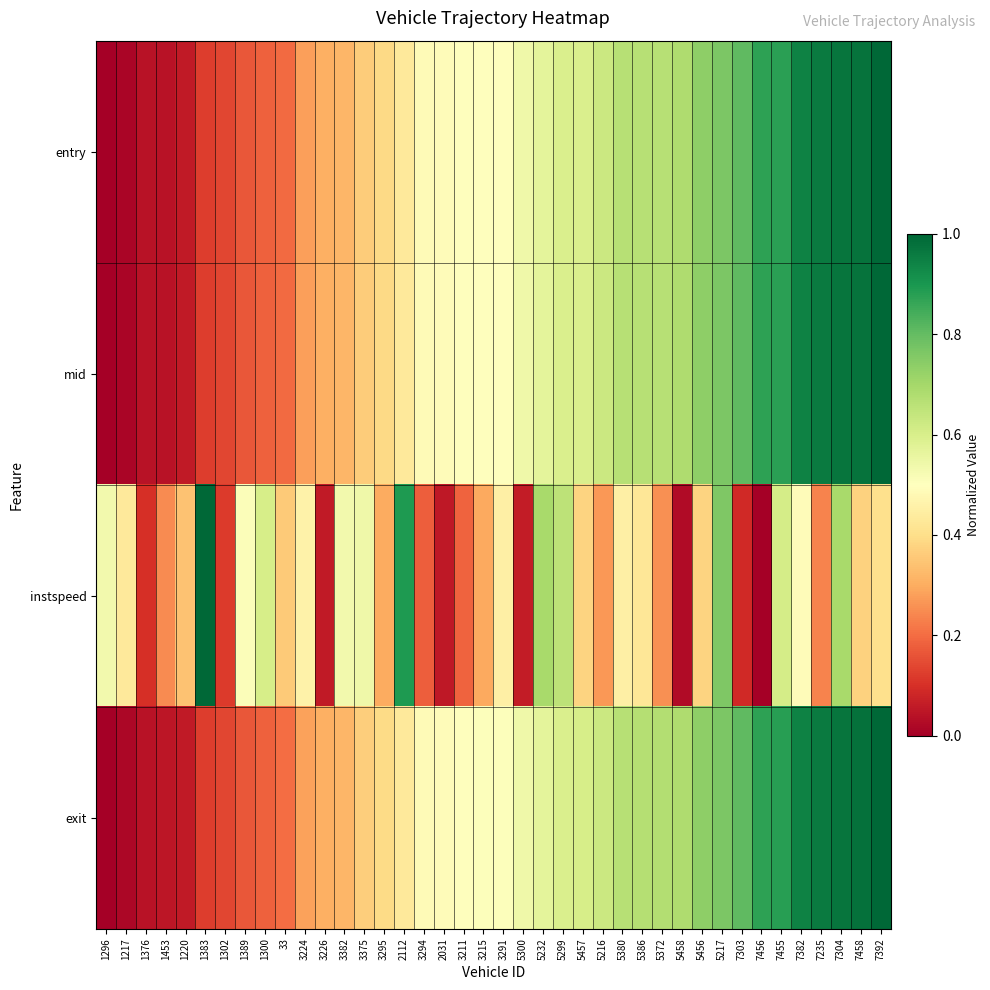

Which series has the largest range (max minus min)?

entry